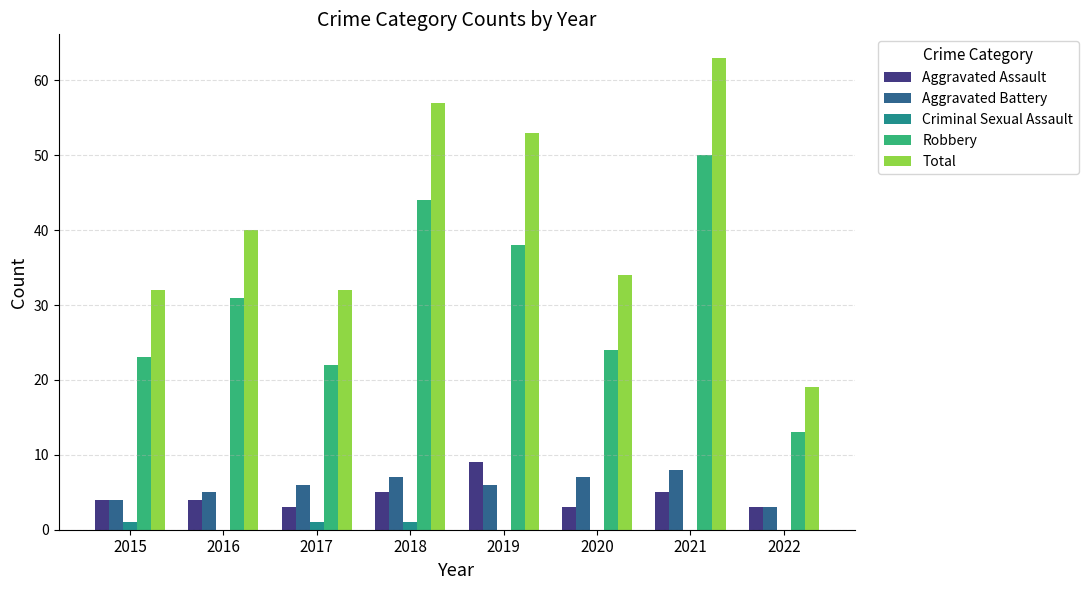

What is the total value across all series at 2020?

68